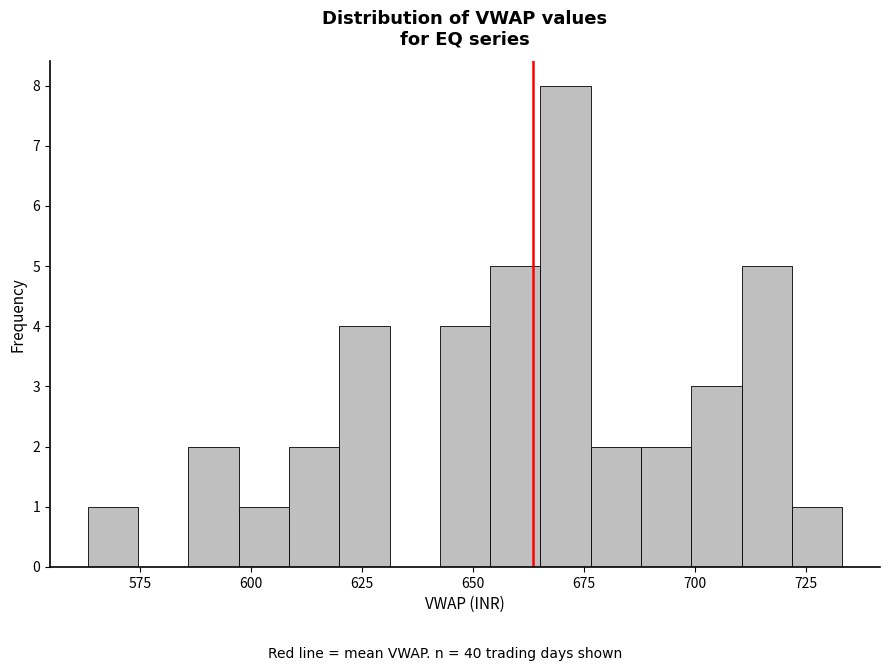

Around what value on the x-axis is the tallest bar? Give the approximate position of its centre, as read against the axis.

670